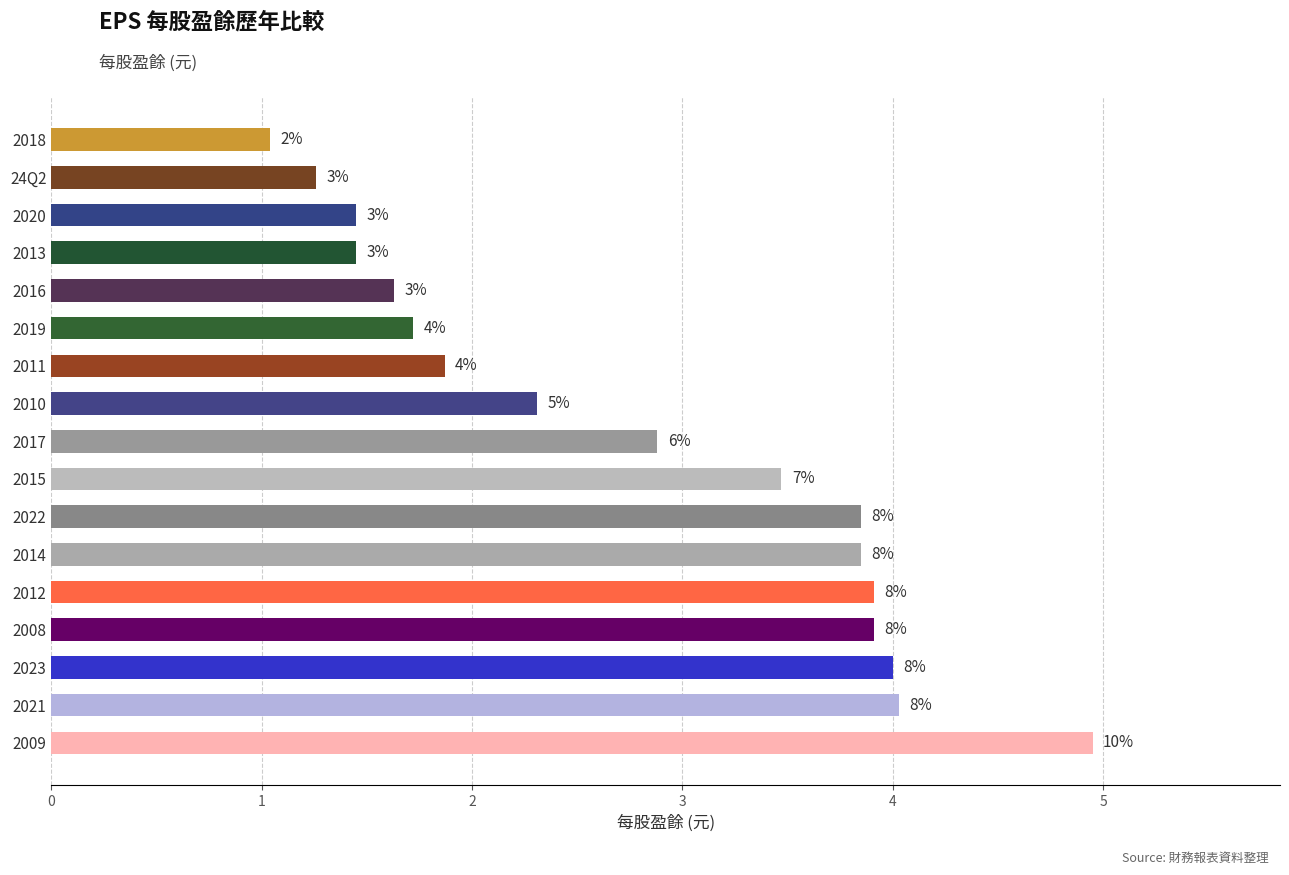

Are the bars horizontal?

Yes